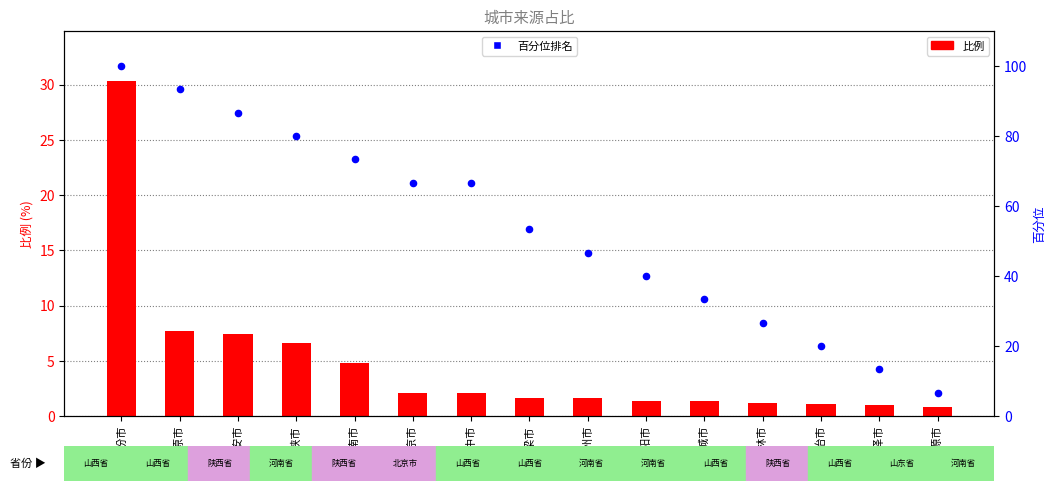

Which series contains the highest Y value?

百分位排名